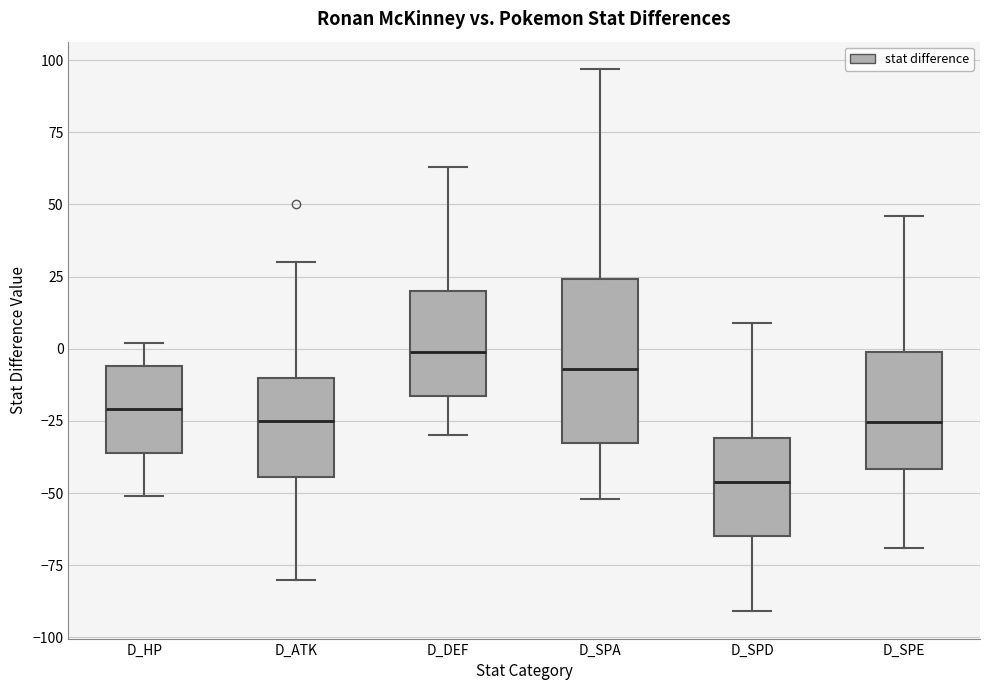

Which box has the lowest median line?

D_SPD